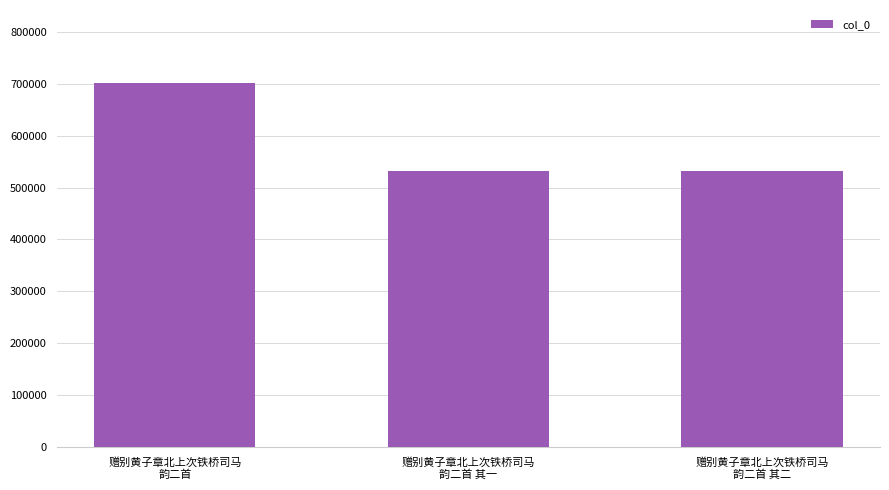

What position from the left is 赠别黄子章北上次铁桥司马
韵二首?

1